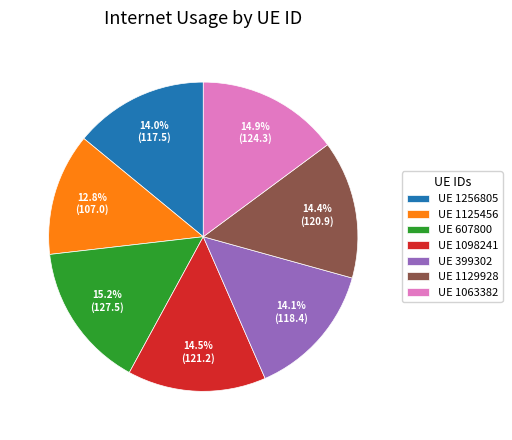

Approximately how many times larger is the value at UE 1256805 compared to UE 1063382?

0.9